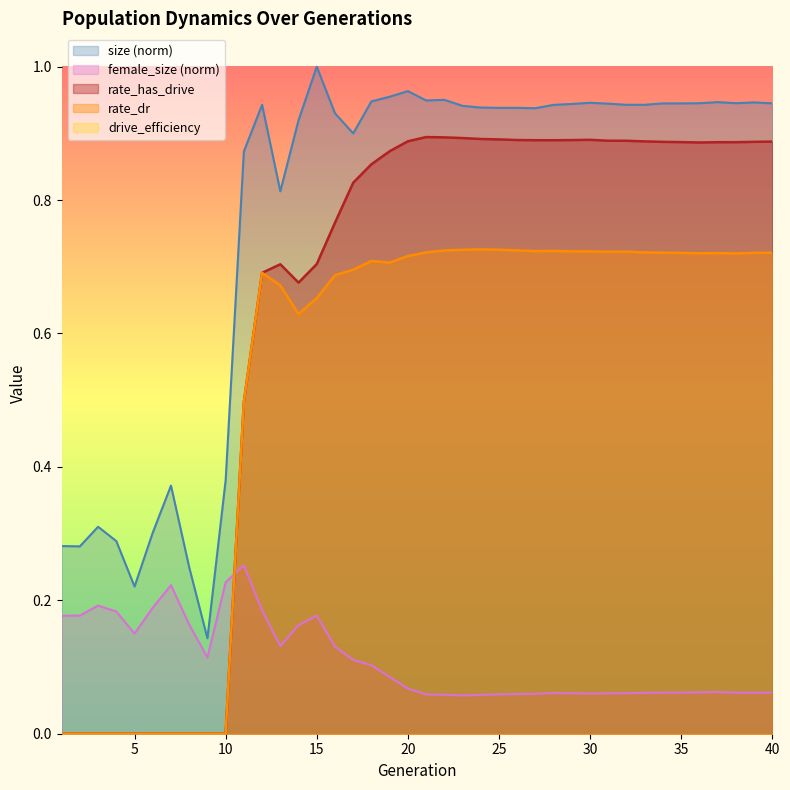

Reading left to right, what are all the values shown in this chart?

size: 0.3	0.3	0.3	0.3	0.2	0.3	0.4	0.2	0.1	0.4	0.9	0.9	0.8	0.9	1.0	0.9	0.9	0.9	1.0	1.0	0.9	1.0	0.9	0.9	0.9	0.9	0.9	0.9	0.9	0.9	0.9	0.9	0.9	0.9	0.9	0.9	0.9	0.9	0.9	0.9
female_size: 0.2	0.2	0.2	0.2	0.2	0.2	0.2	0.2	0.1	0.2	0.3	0.2	0.1	0.2	0.2	0.1	0.1	0.1	0.1	0.1	0.1	0.1	0.1	0.1	0.1	0.1	0.1	0.1	0.1	0.1	0.1	0.1	0.1	0.1	0.1	0.1	0.1	0.1	0.1	0.1
rate_dr: 0.0	0.0	0.0	0.0	0.0	0.0	0.0	0.0	0.0	0.0	0.5	0.7	0.7	0.6	0.7	0.7	0.7	0.7	0.7	0.7	0.7	0.7	0.7	0.7	0.7	0.7	0.7	0.7	0.7	0.7	0.7	0.7	0.7	0.7	0.7	0.7	0.7	0.7	0.7	0.7
rate_has_drive: 0.0	0.0	0.0	0.0	0.0	0.0	0.0	0.0	0.0	0.0	0.5	0.7	0.7	0.7	0.7	0.8	0.8	0.9	0.9	0.9	0.9	0.9	0.9	0.9	0.9	0.9	0.9	0.9	0.9	0.9	0.9	0.9	0.9	0.9	0.9	0.9	0.9	0.9	0.9	0.9